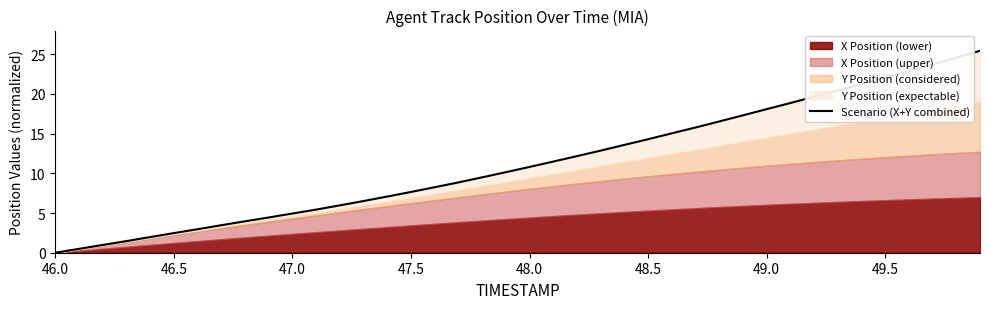

Reading left to right, list all the values displayed in this chart.

0.0	0.5	1.0	1.5	2.0	2.5	3.0	3.5	4.0	4.4	4.9	5.4	6.0	6.5	7.1	7.7	8.2	8.9	9.5	10.1	10.8	11.5	12.2	12.9	13.6	14.3	15.0	15.8	16.5	17.3	18.1	18.9	19.7	20.4	21.2	22.1	22.9	23.7	24.6	25.4